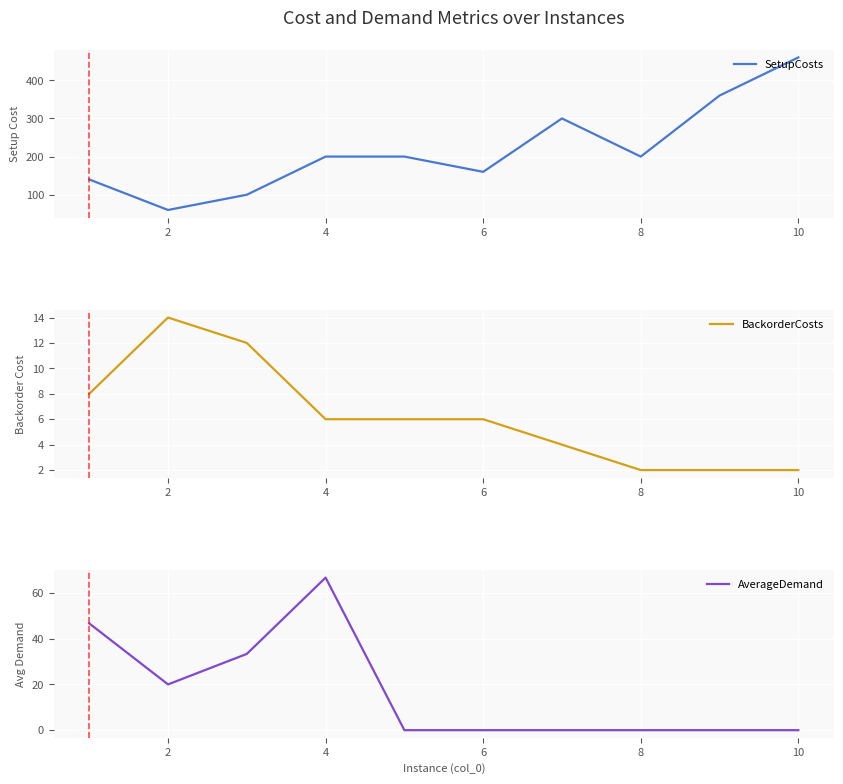

The value of BackorderCosts at 8 is 3.1. True or false?

False